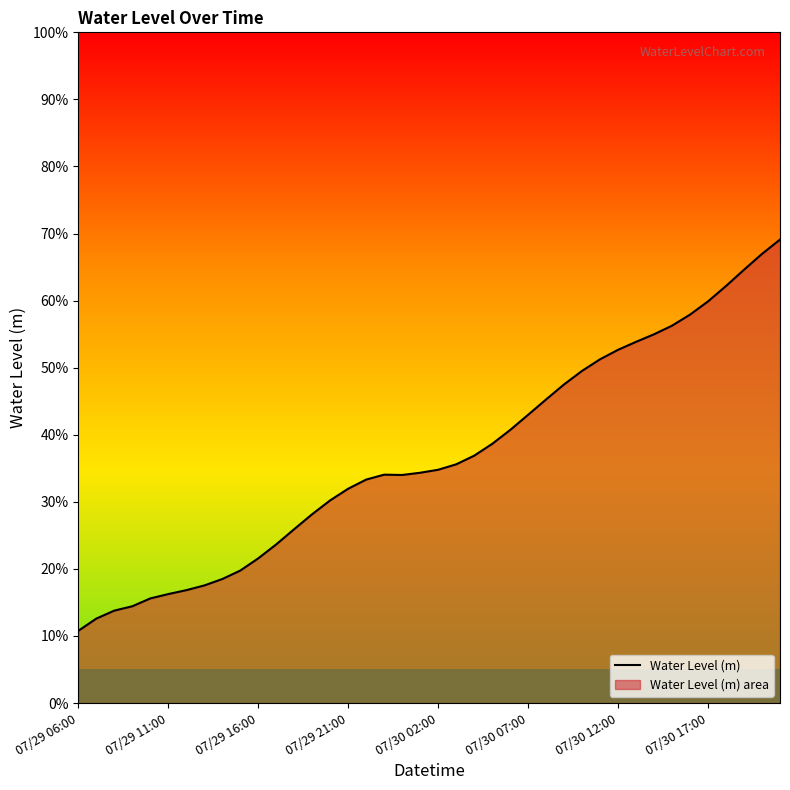

Count the number of categories in the chart.

40